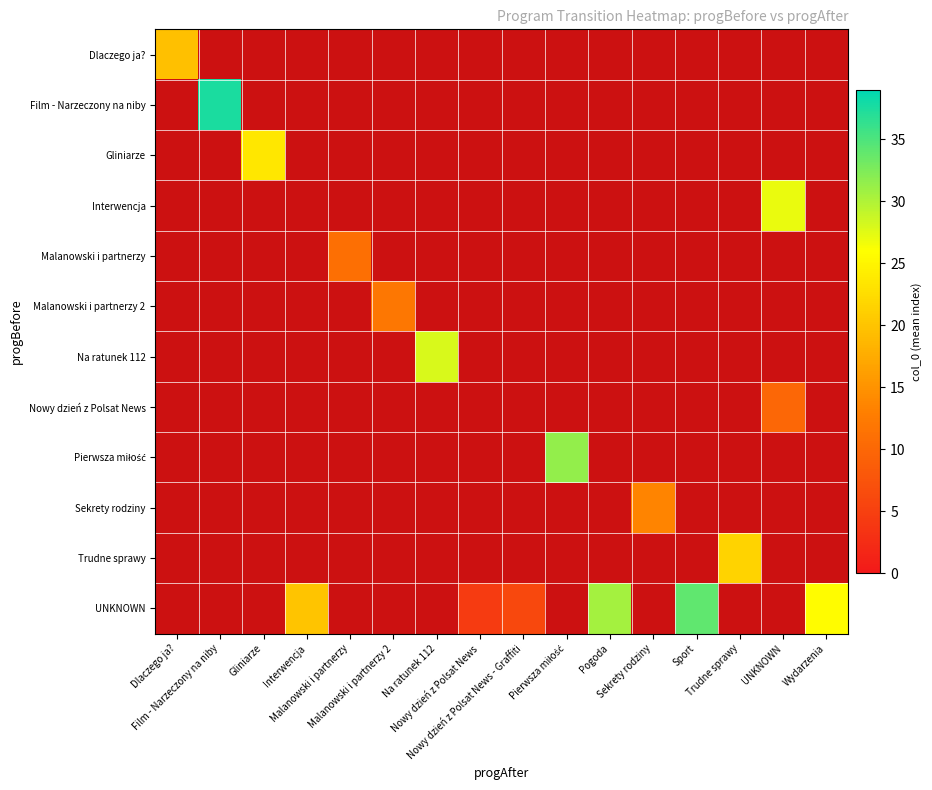

What is the smallest value displayed?

4.3